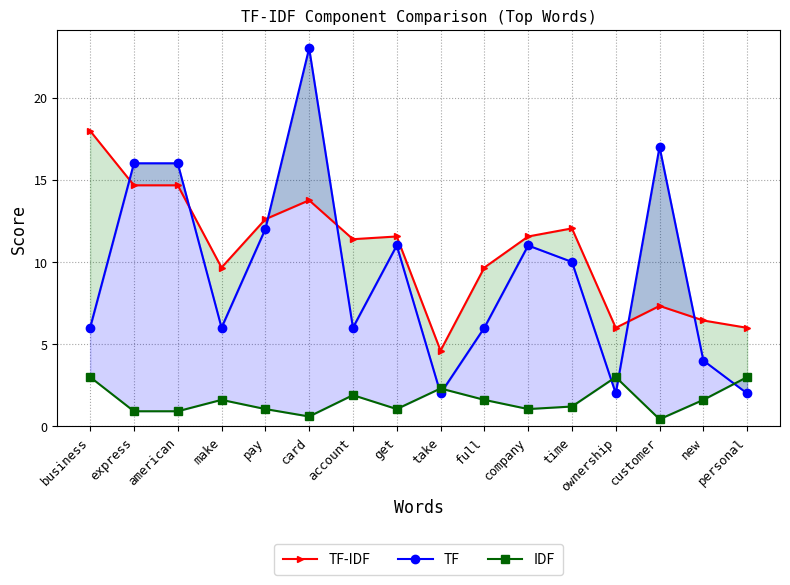

What is the difference between the IDF values at ownership and account?

1.1